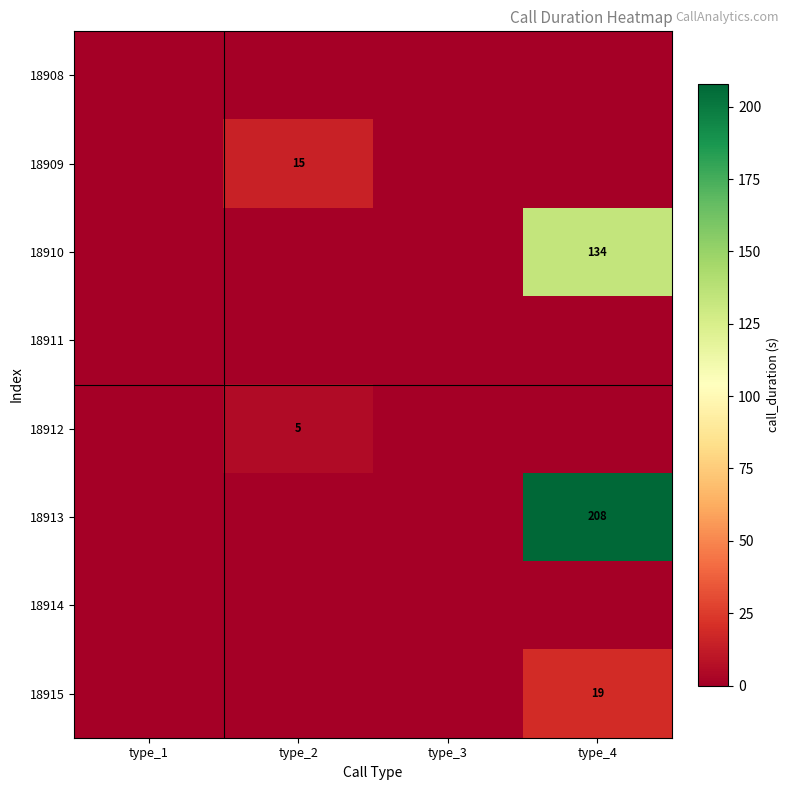

Between type_3 and type_4, which series saw the biggest shift?

18913